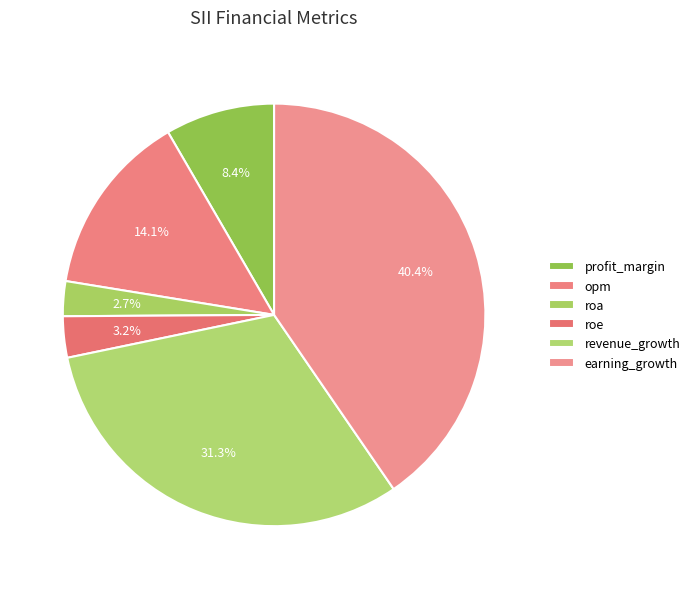

Do roa and earning_growth together represent more than half of the pie?

No